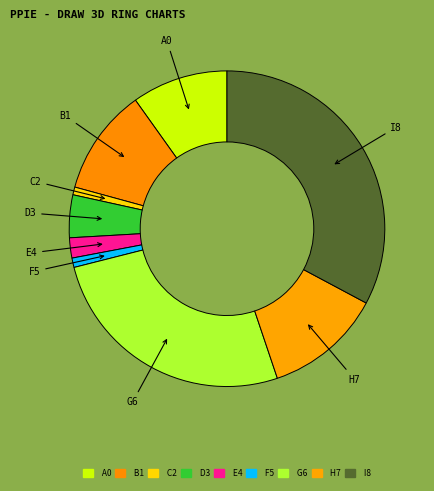

Does H7 represent more than half of the total?

No